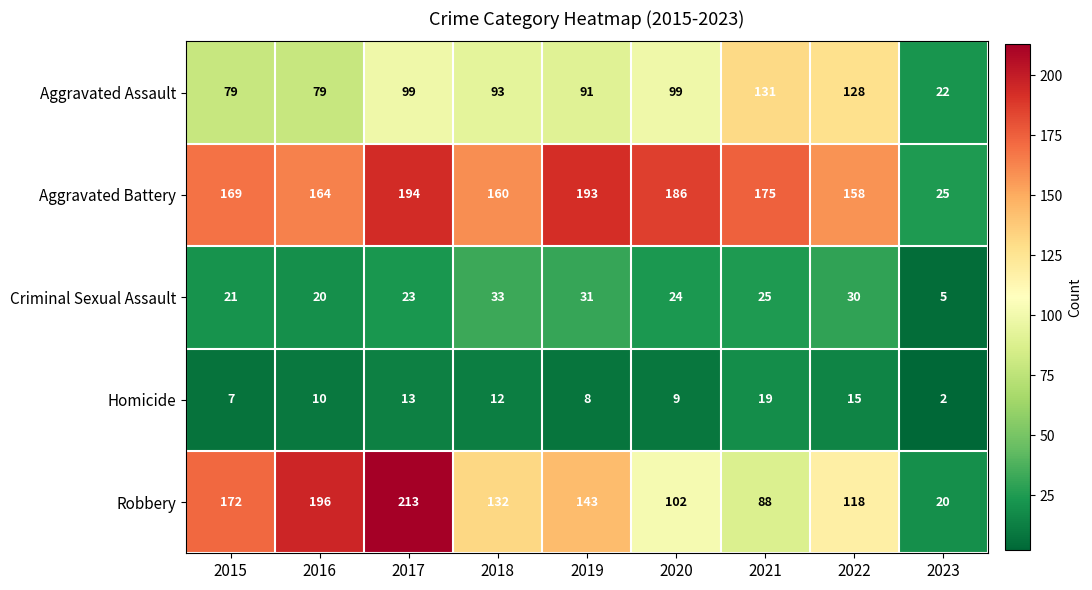

The value of Aggravated Battery at 2022 is 158. True or false?

True